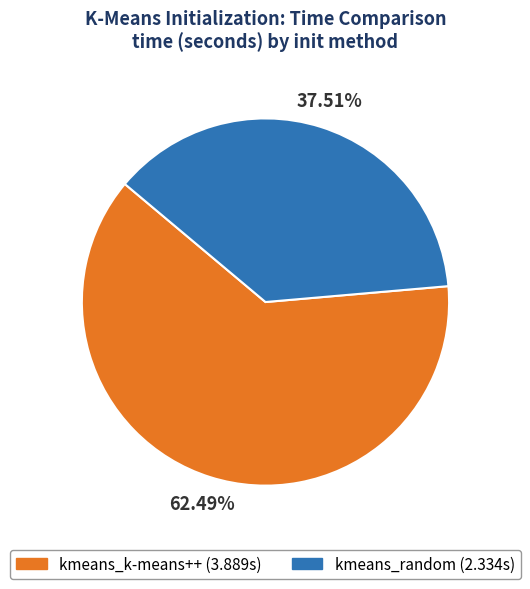

Which slice is the largest?

kmeans_k-means++